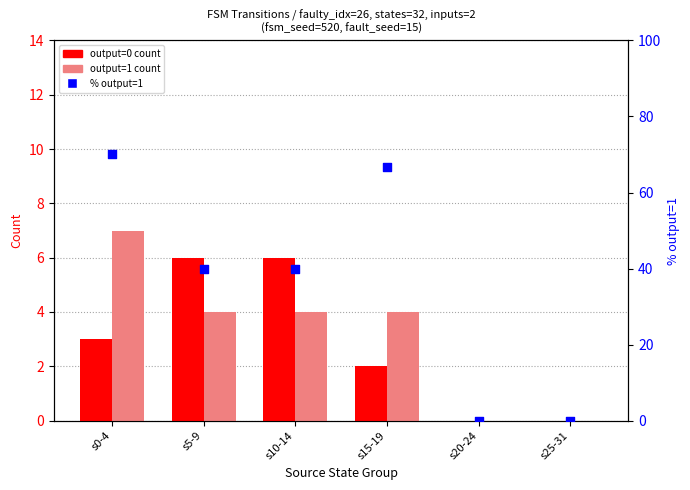

At how many categories does at least one series exceed 30?

4